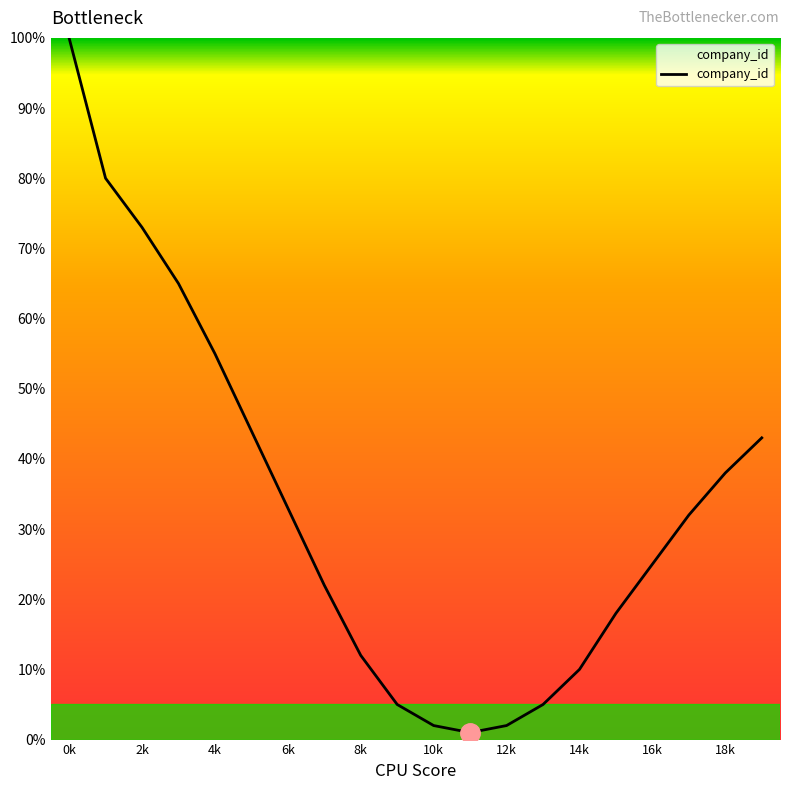

How many values are below 32?

10